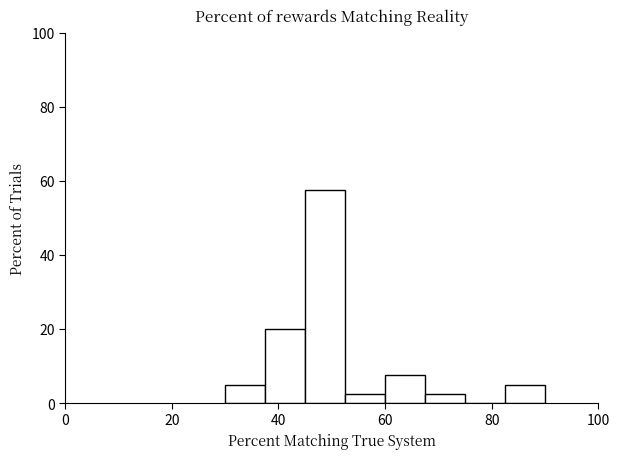

Read against the x-axis, roughly where is the centre of the tallest bar?

48